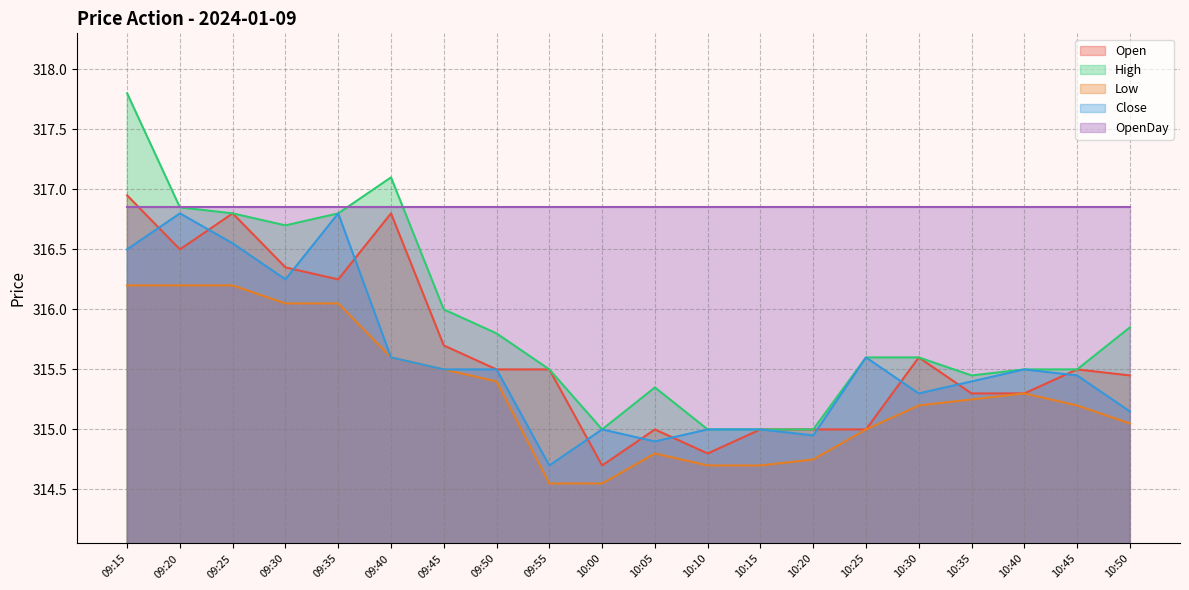

The Open series shows 315.5 at 09:50. True or false?

True